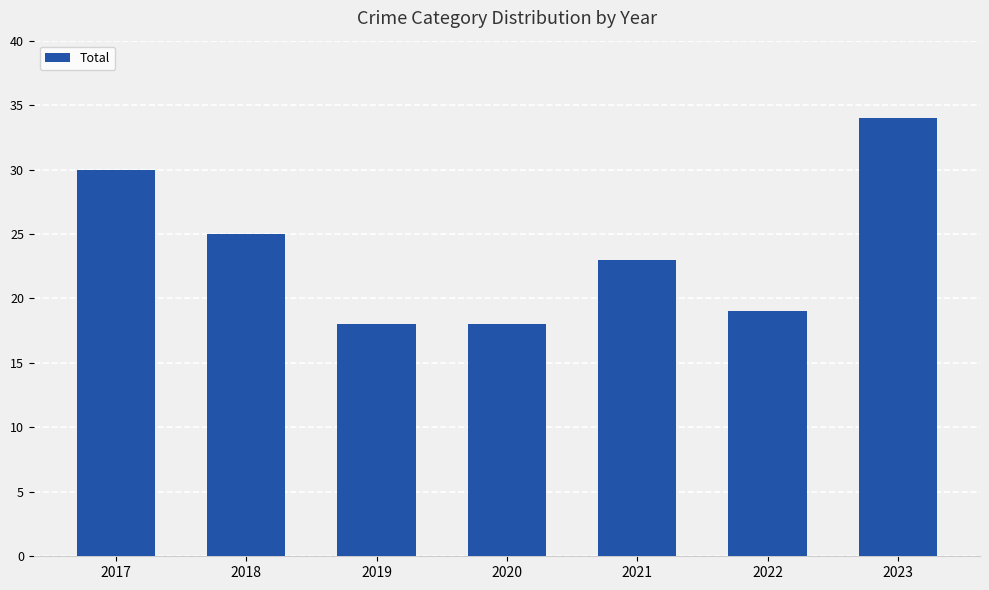

What is the value of the 6th bar from the left?

19